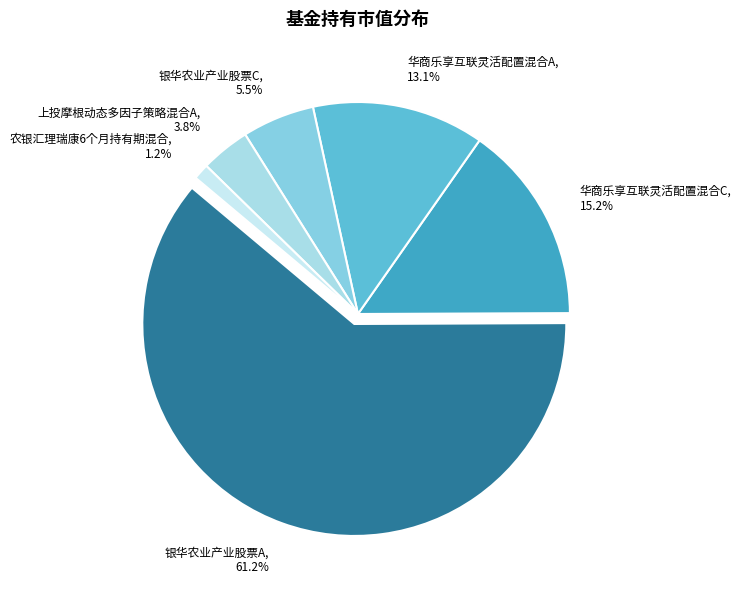

To the nearest percent, what percentage of the pie is 银华农业产业股票C?

6%